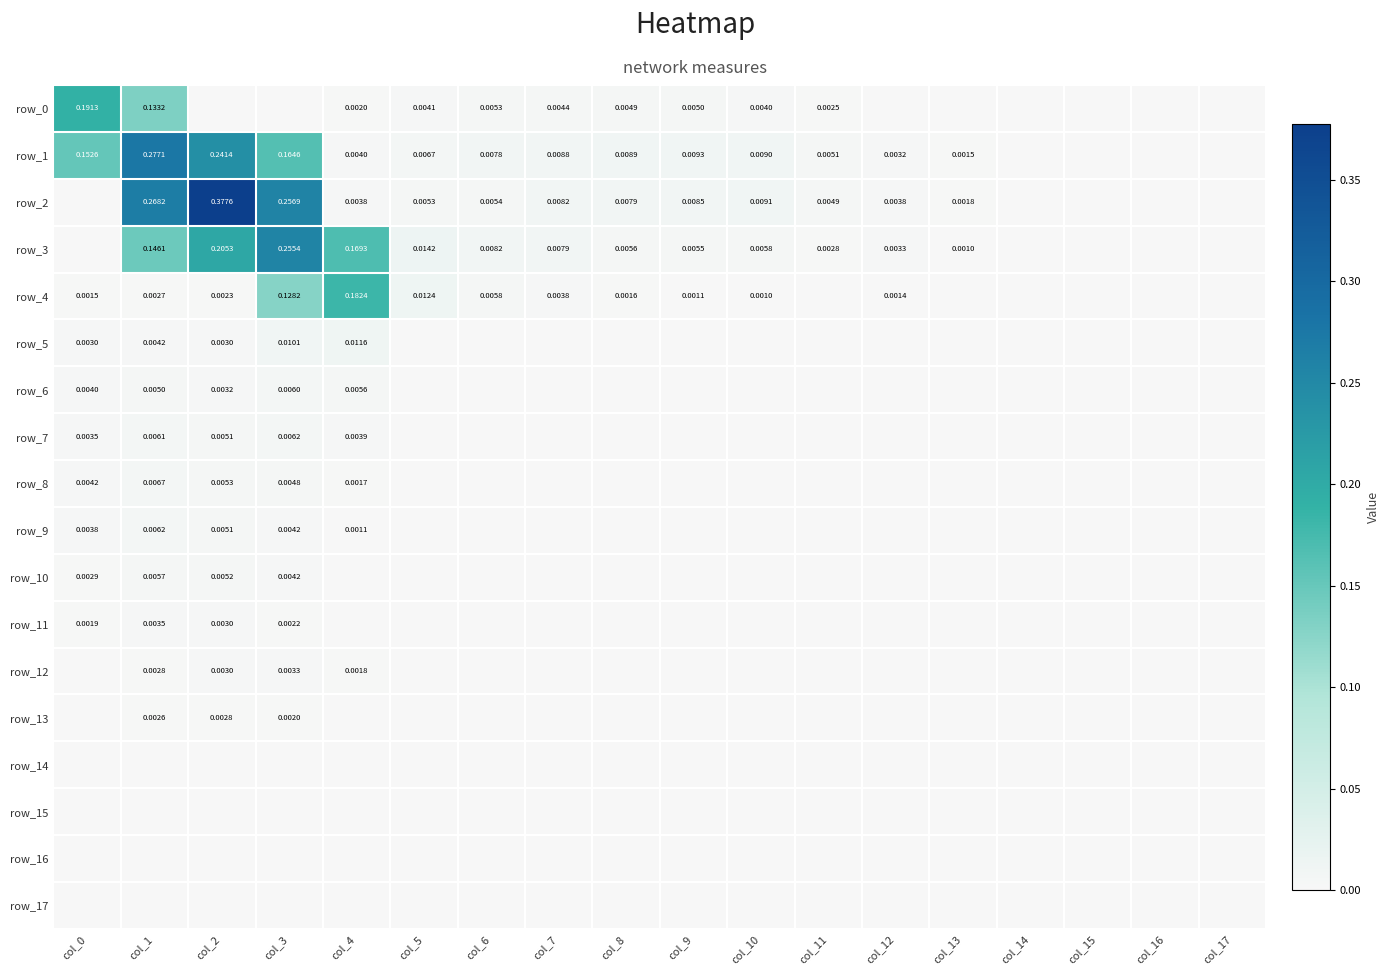

At which label is row_17 closest to 0?

col_0